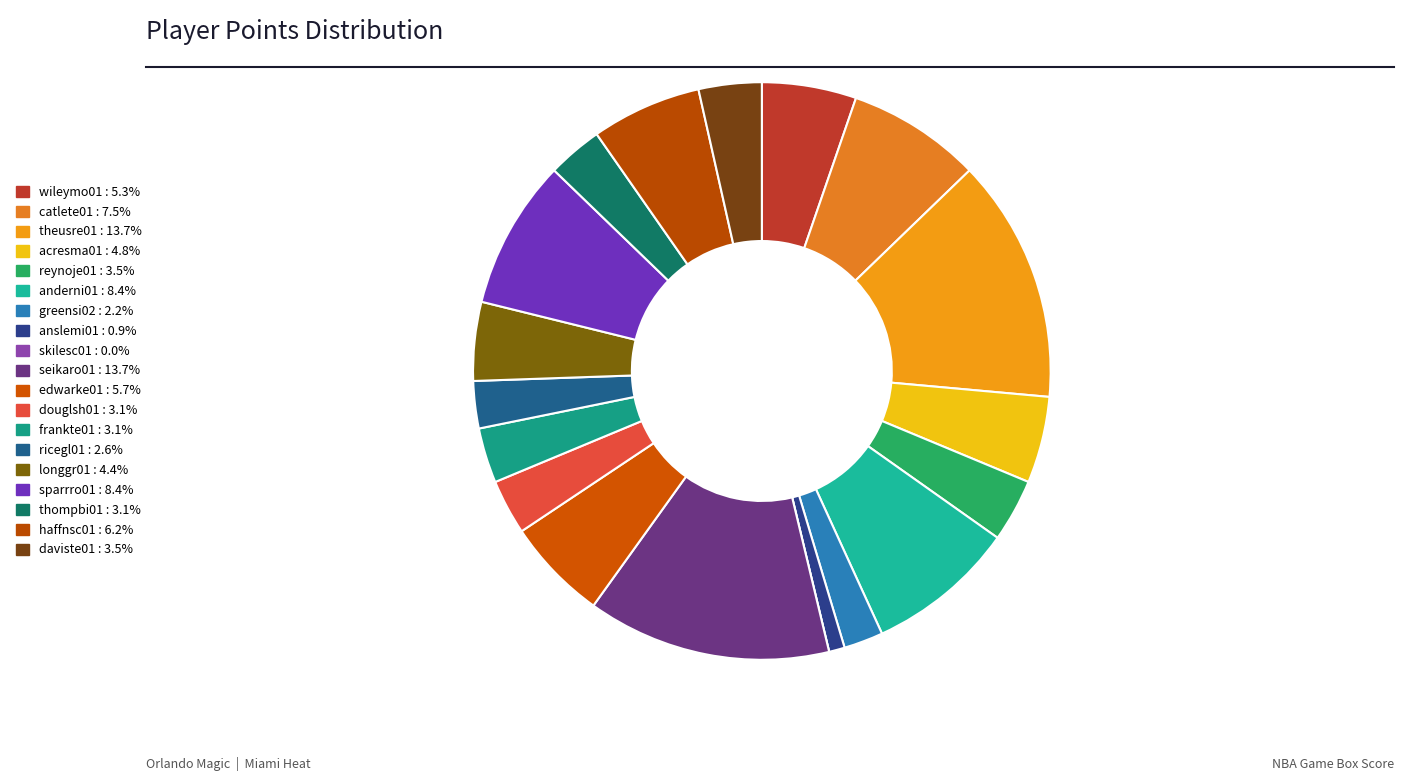

Is the sum of daviste01 and thompbi01 greater than half?

No